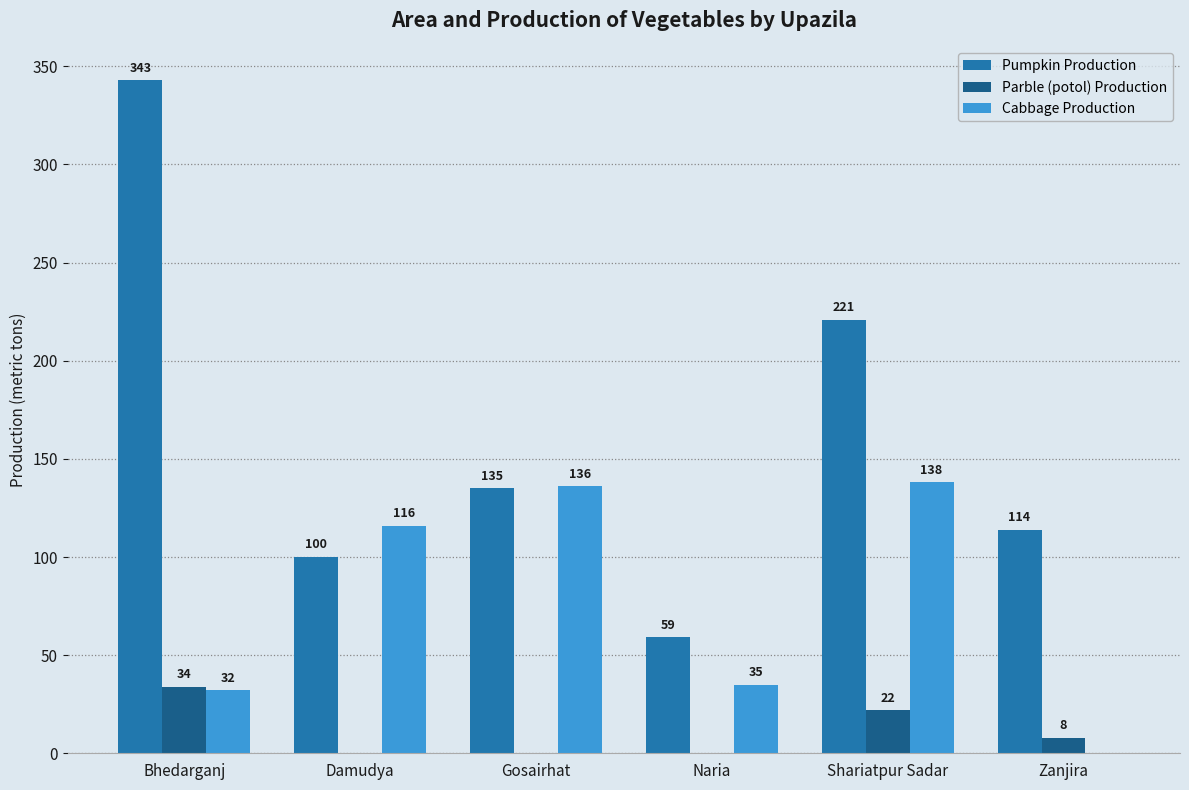

Read the Parble (potol) Production value at Shariatpur Sadar, to the nearest 10.

20